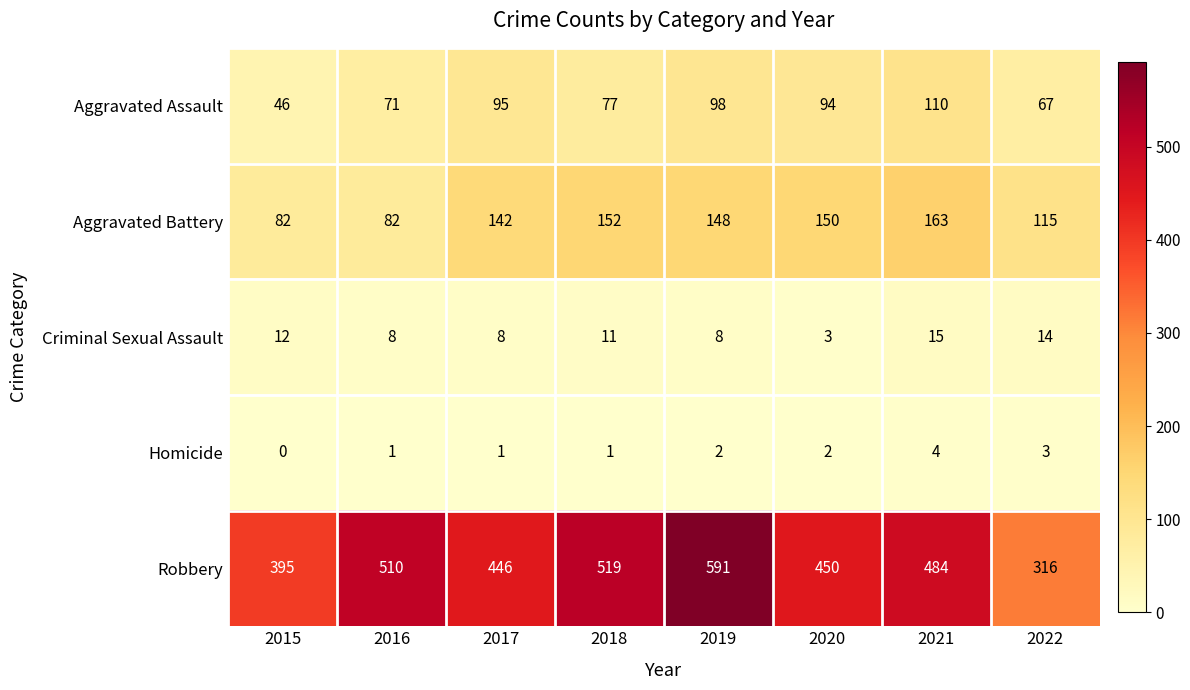

What is the total value across all series at 2021?

776